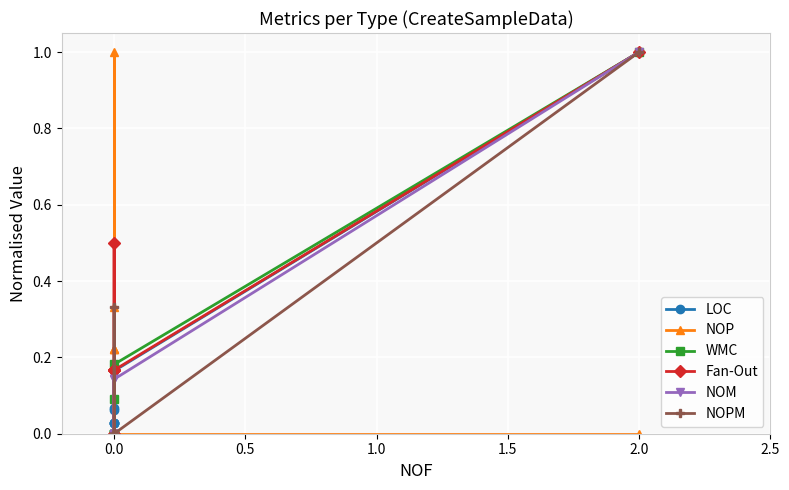

How many data points does each series have?

8